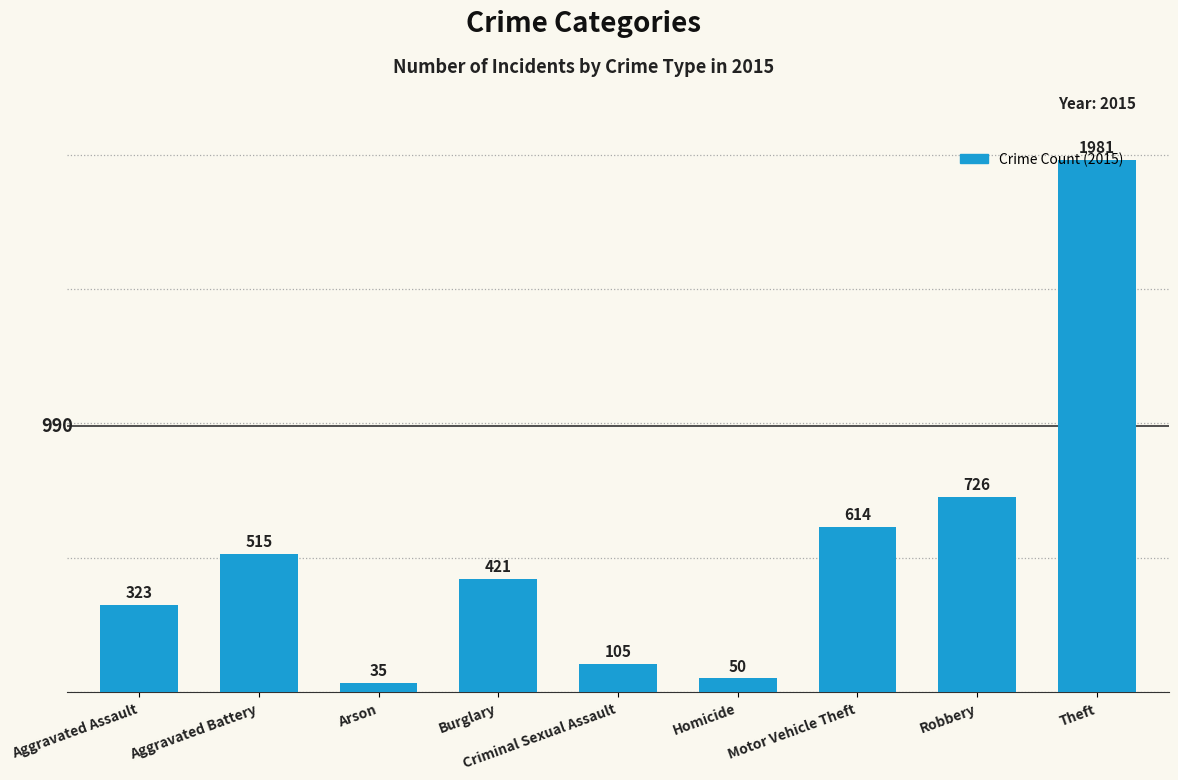

At which label is the value closest to 1008?

Robbery